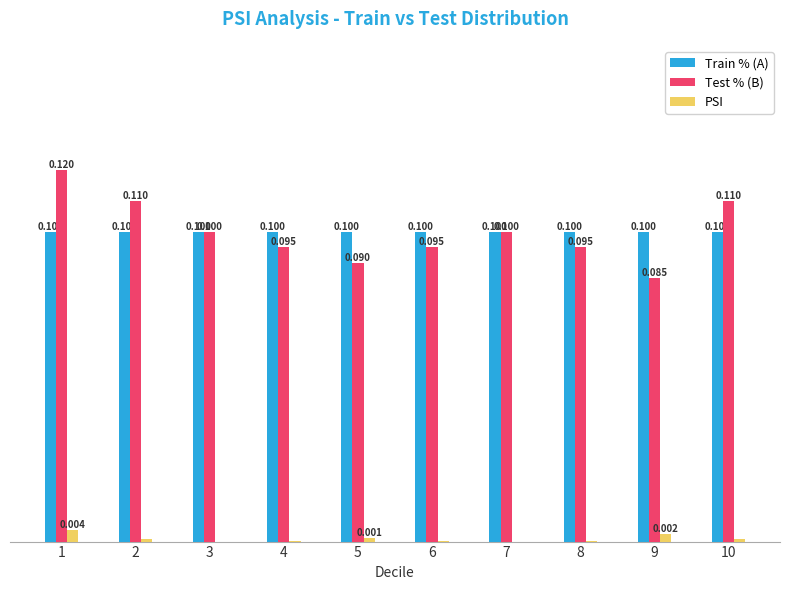

Are the bars horizontal?

No